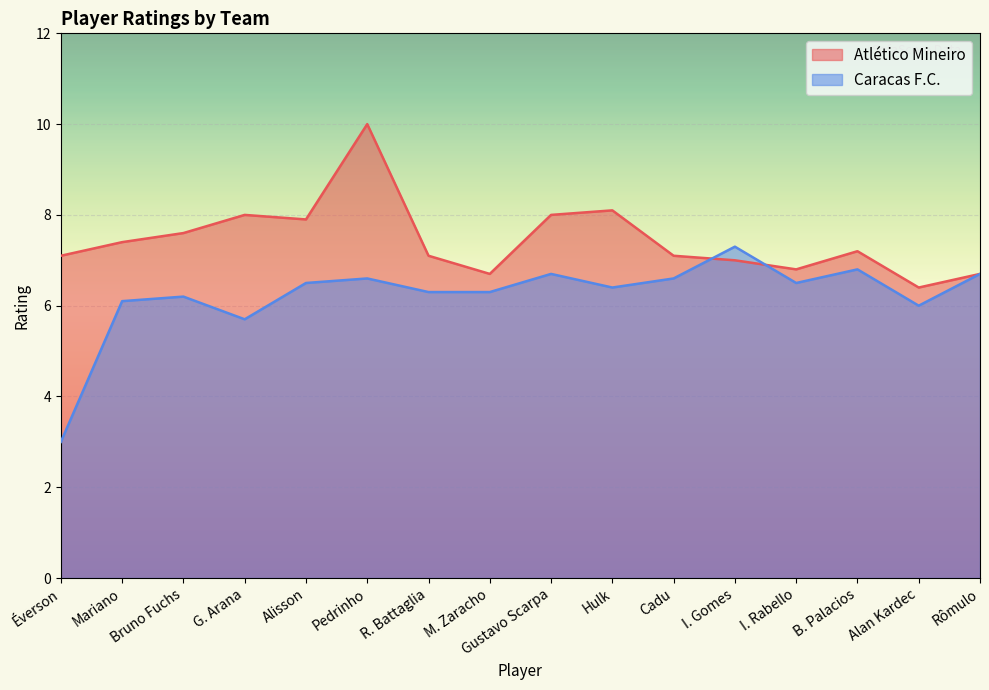

At which label does Atlético Mineiro first exceed 7?

Éverson